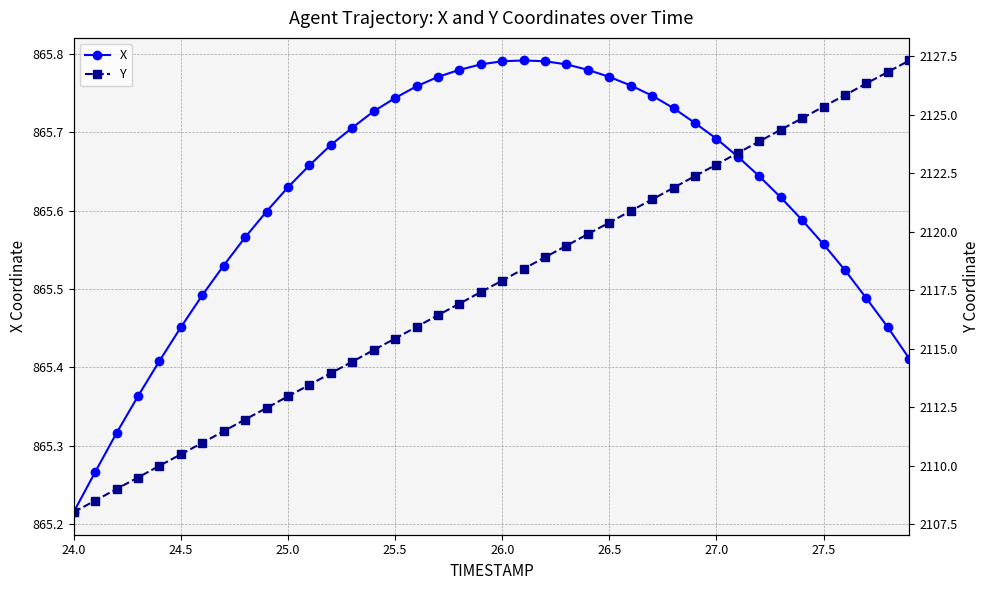

What is the difference between the second highest and minimum values in the Y series?

18.8